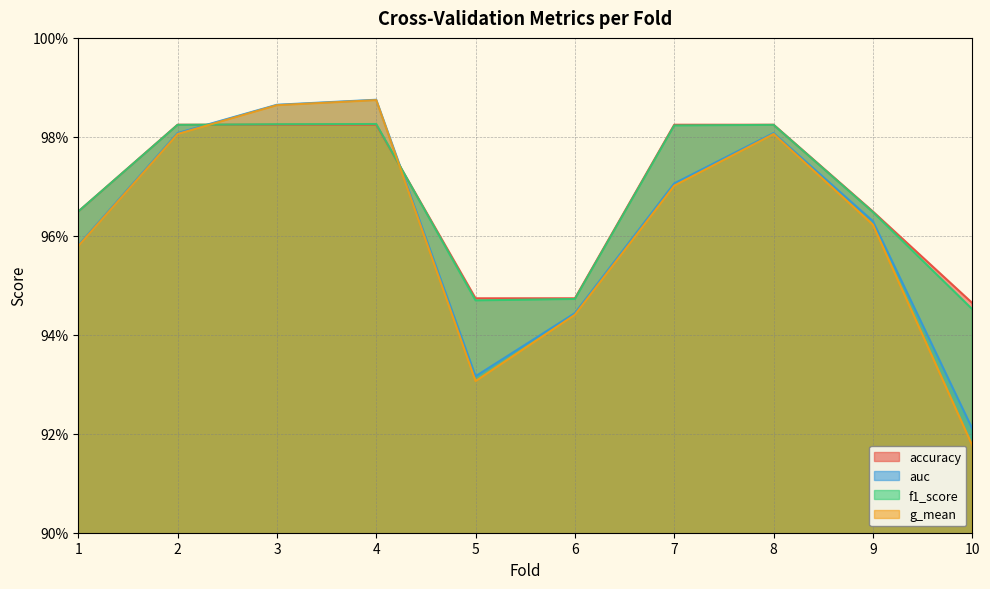

Rank the categories by f1_score value from lowest to highest.

10, 5, 6, 9, 1, 7, 2, 8, 3, 4